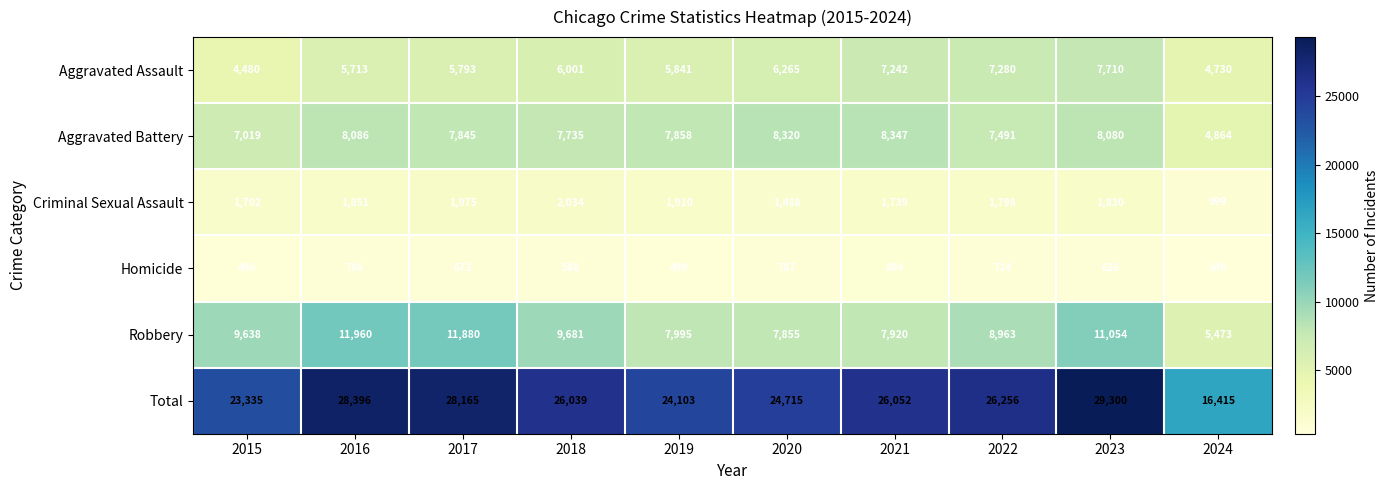

Between 2020 and 2023, which series saw the biggest shift?

Total